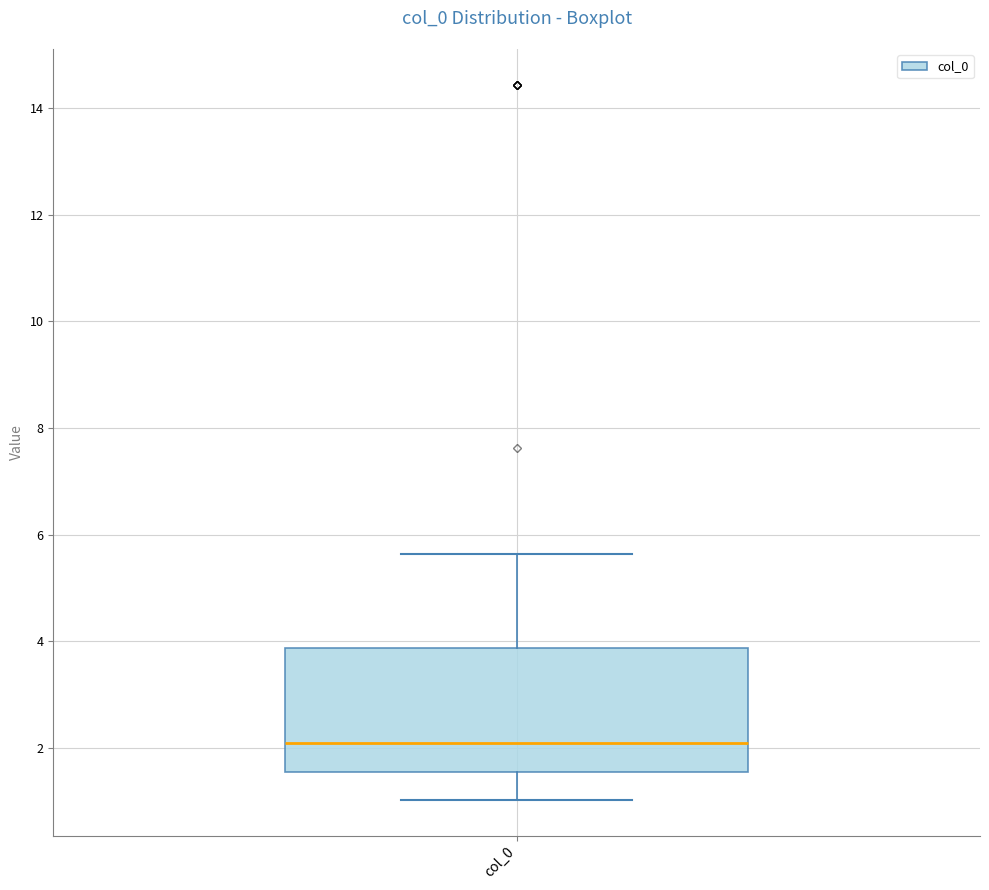

Read this box plot against the y-axis: the position of the median line, the range covered by the box, and the ends of both whiskers. The values are not printed on the chart, so give them approximately, as read against the axis.

median 2.0, box 1.6 to 3.8, whiskers 1.0 to 5.6